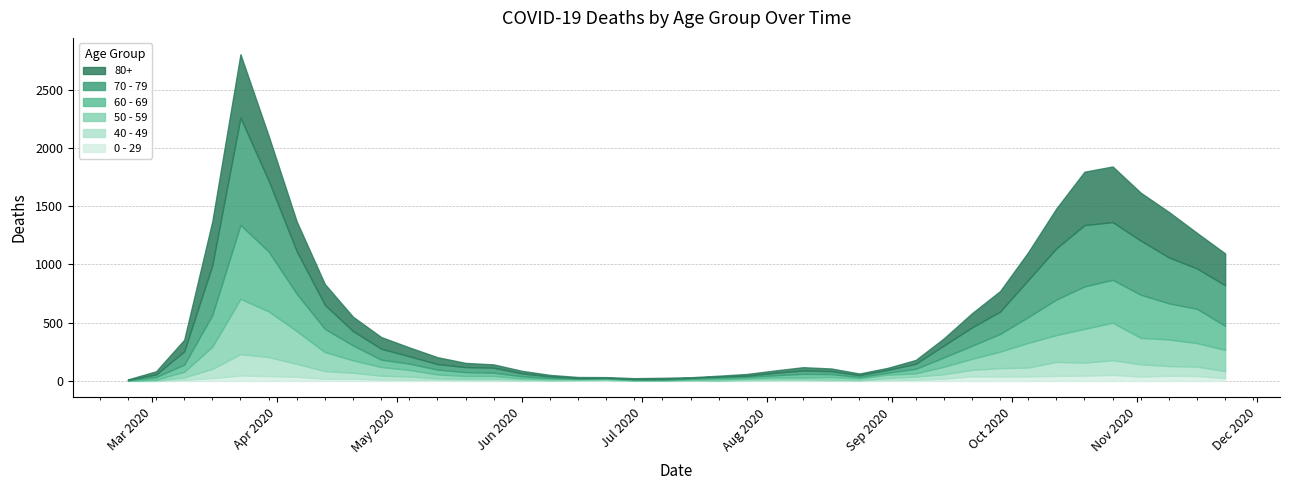

Which category has the lowest value across all series?

2020-02-24